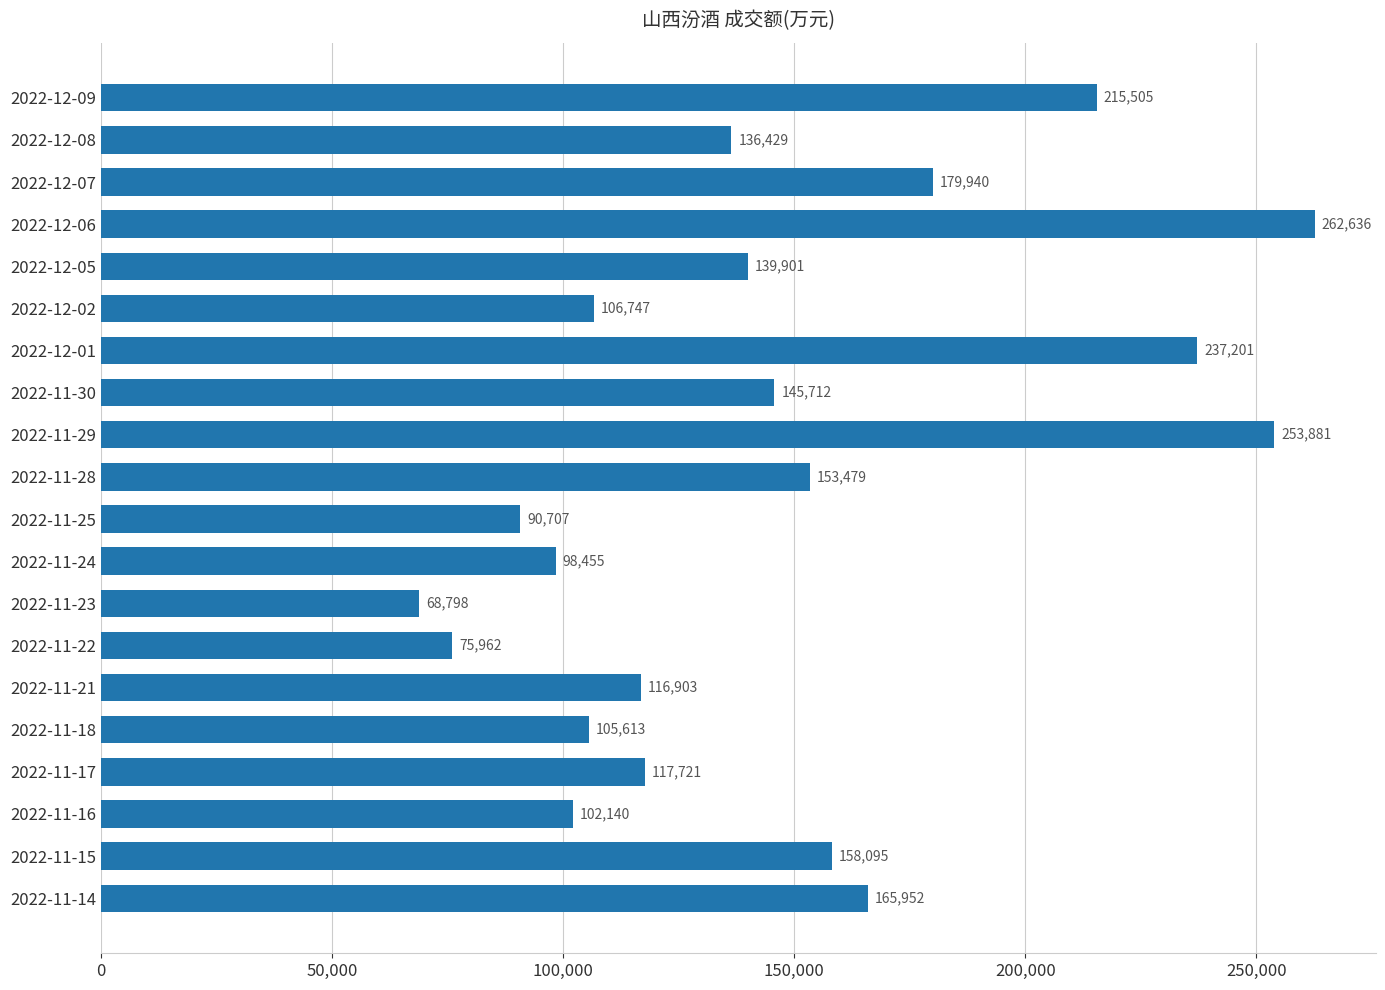

What is the sum of all values?

2931777